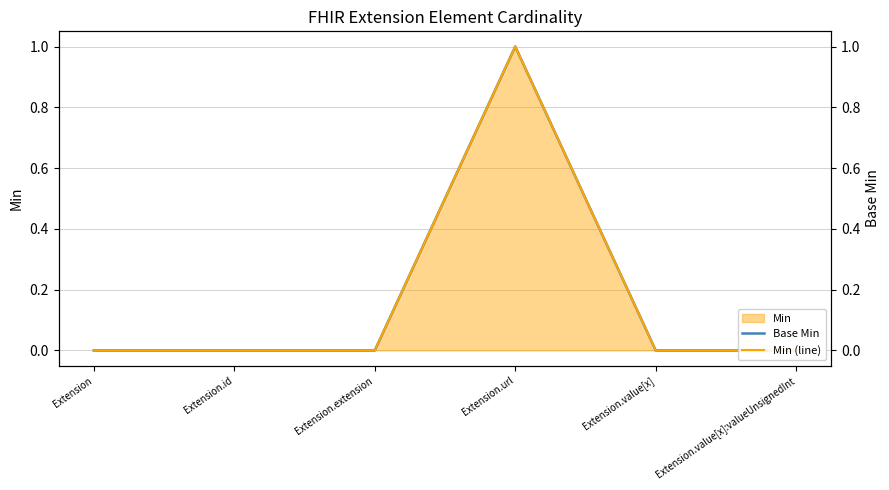

Count the Min (line) values in the range 0 to 1.

6